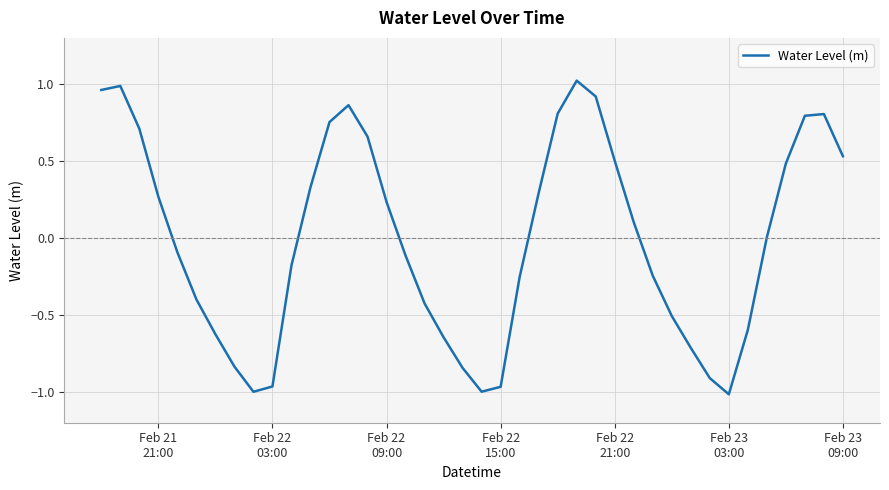

What is the difference between the maximum and minimum values?

2.0